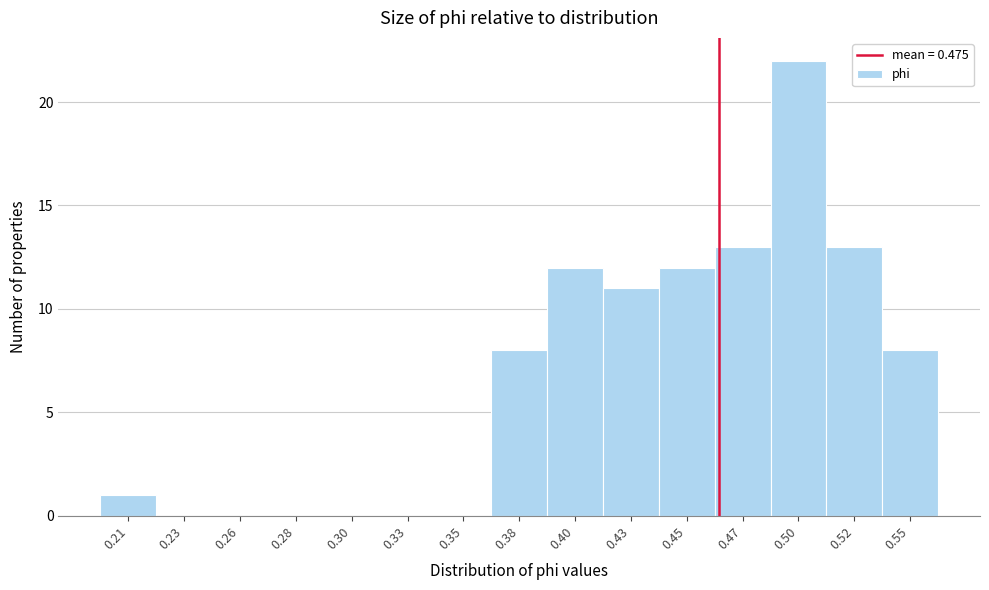

Reading left to right, transcribe all the data shown in this chart.

0.21=1	0.23=0	0.26=0	0.28=0	0.30=0	0.33=0	0.35=0	0.38=8	0.40=12	0.43=11	0.45=12	0.47=13	0.50=22	0.52=13	0.55=8